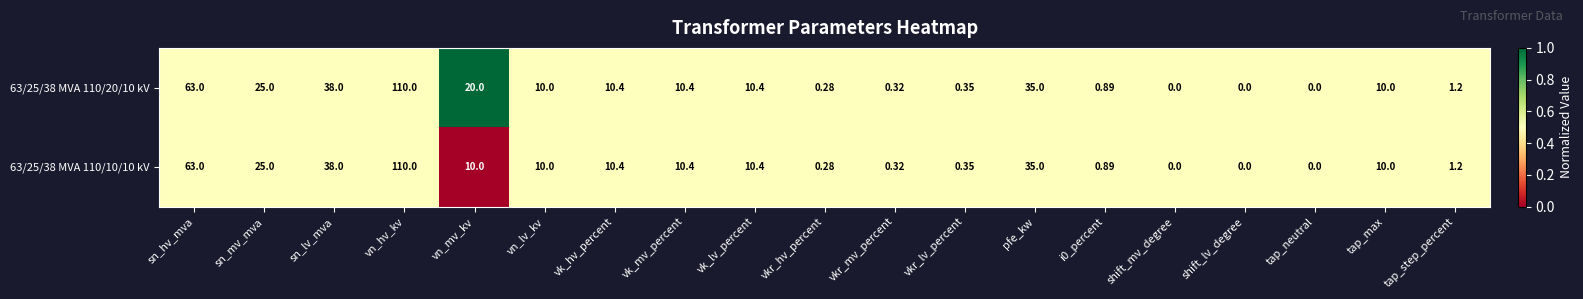

Where is 63/25/38 MVA 110/20/10 kV nearest to the value 55?

sn_hv_mva